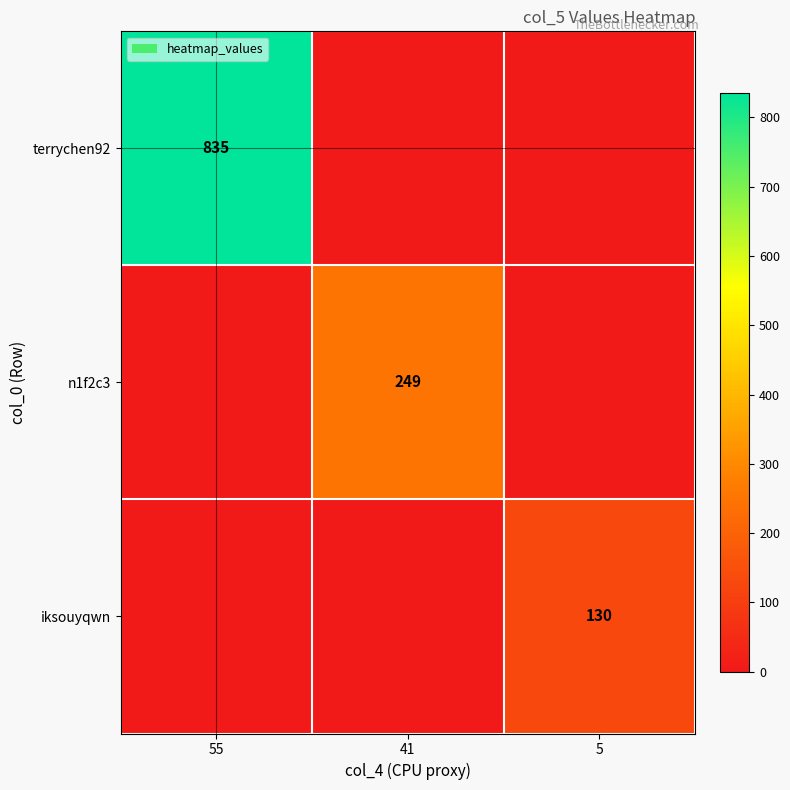

True or false: n1f2c3 has a value of 249 at 41.

True